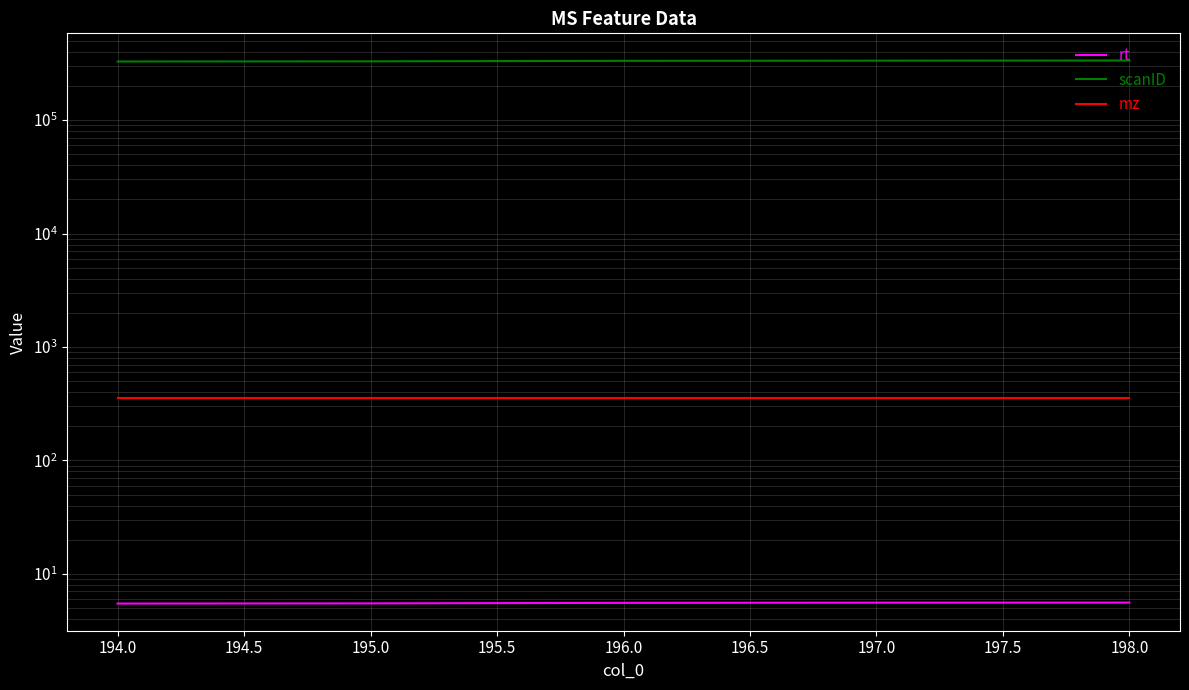

Count the number of data series in this chart.

3